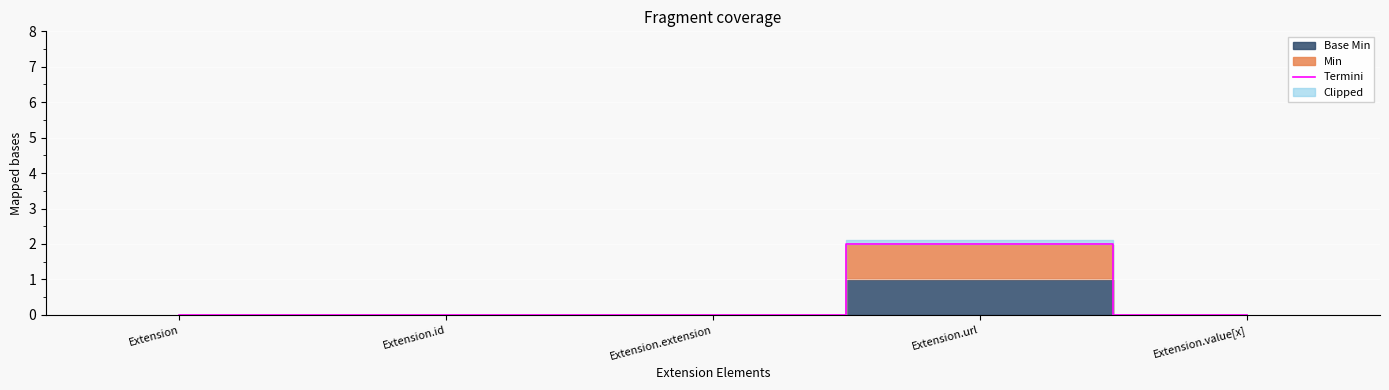

Which category has the highest value across all series?

Extension.url